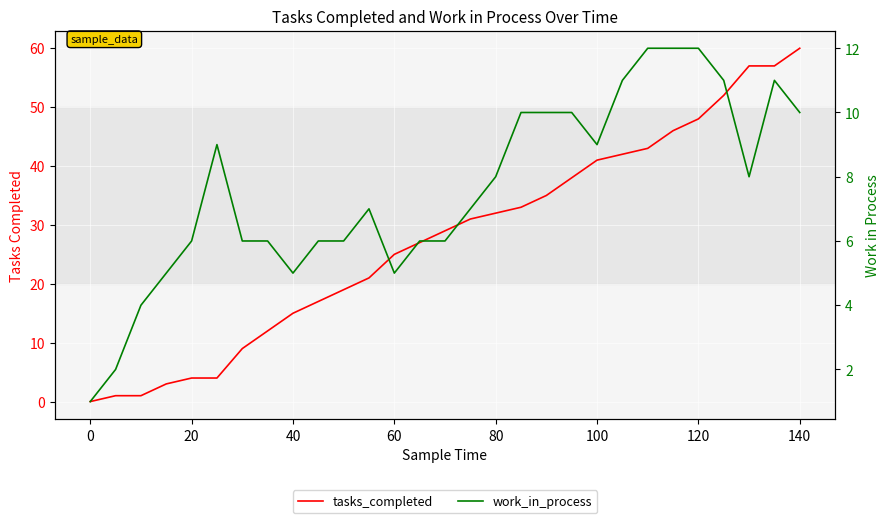

Reading right to left, extract all data points from this chart.

tasks_completed: 60	57	57	52	48	46	43	42	41	38	35	33	32	31	29	27	25	21	19	17	15	12	9	4	4	3	1	1	0
work_in_process: 10	11	8	11	12	12	12	11	9	10	10	10	8	7	6	6	5	7	6	6	5	6	6	9	6	5	4	2	1